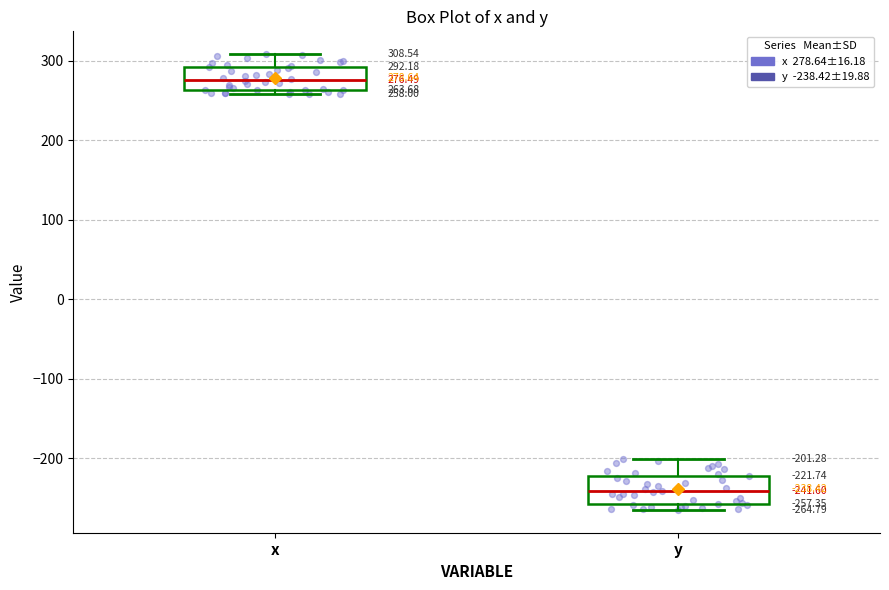

Which box's median line is the highest?

x